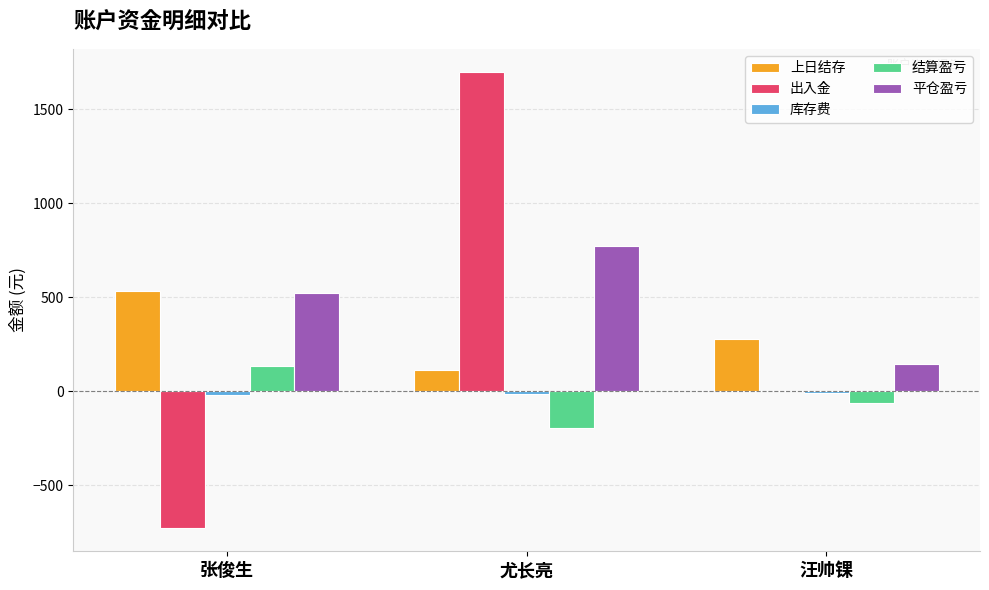

Which series has the widest spread of values?

出入金